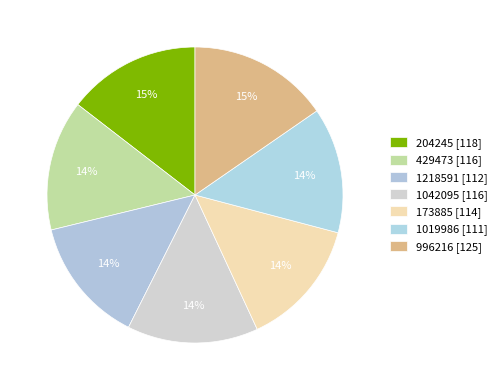

How many segments does this pie chart have?

7